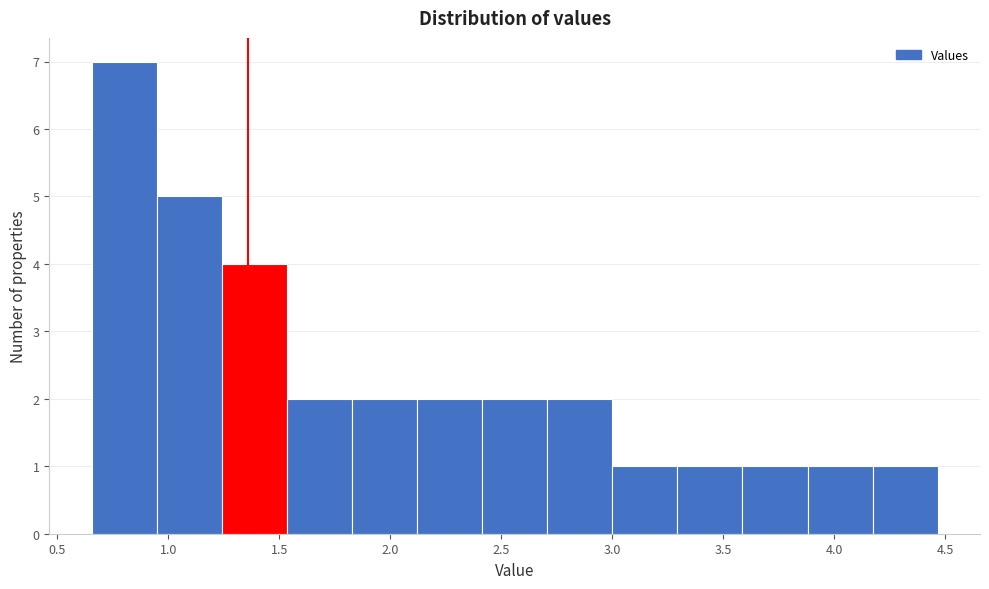

What is the height of the bar covering 2.10 to 2.40 on the x-axis? Neither the bar edges nor the heights are printed on the chart, so give them approximately, as read against the axes.

2